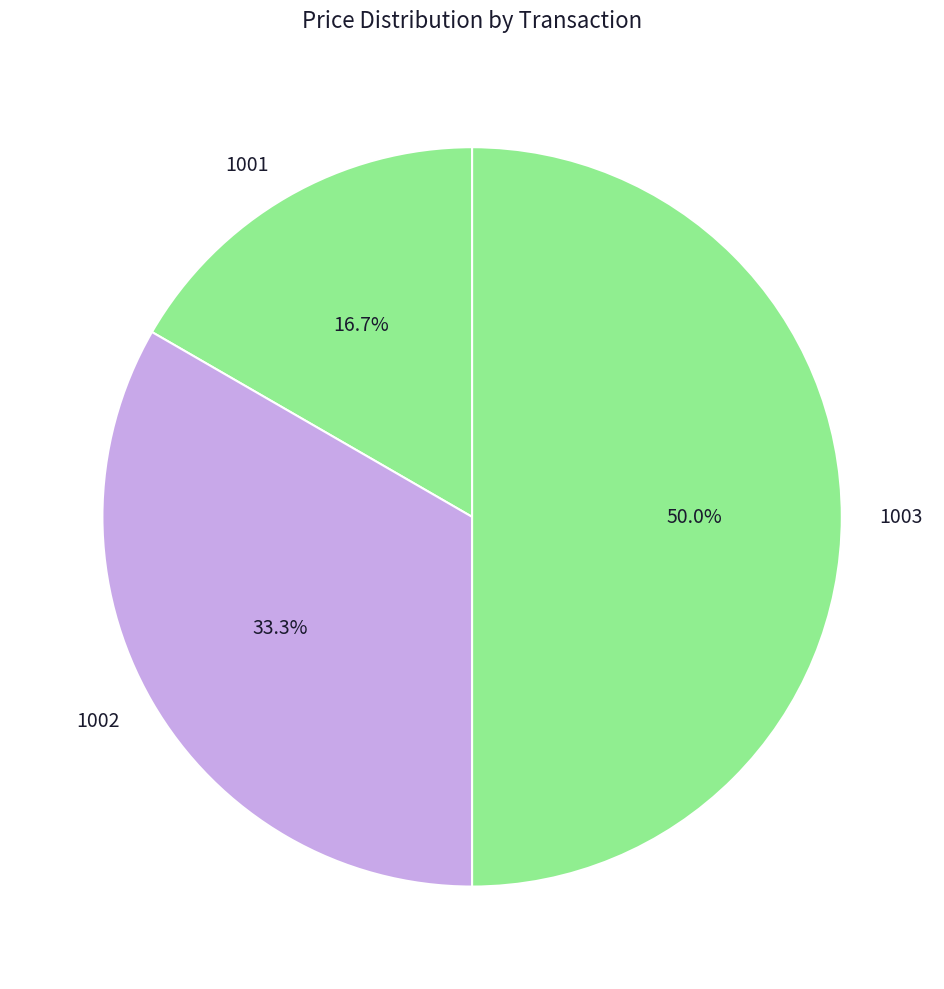

What portion of the pie excludes 1002?

66.7%